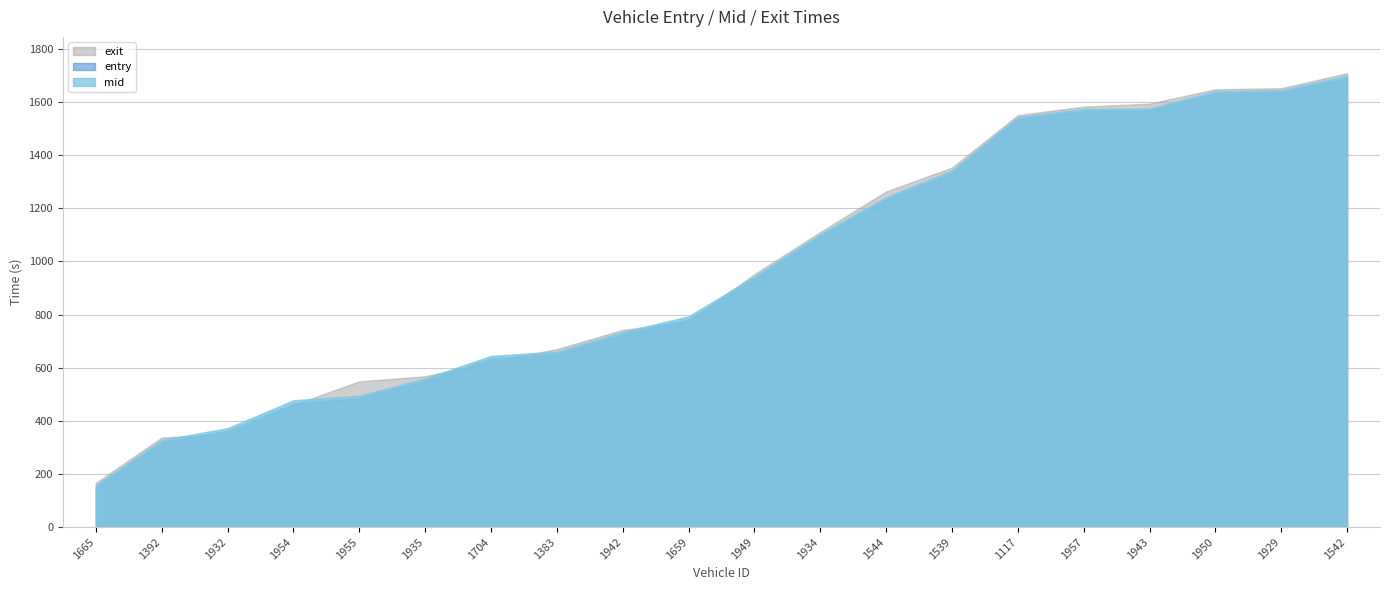

List the labels in order of entry value, smallest first.

1665, 1392, 1932, 1954, 1955, 1935, 1704, 1383, 1942, 1659, 1949, 1934, 1544, 1539, 1117, 1957, 1943, 1950, 1929, 1542